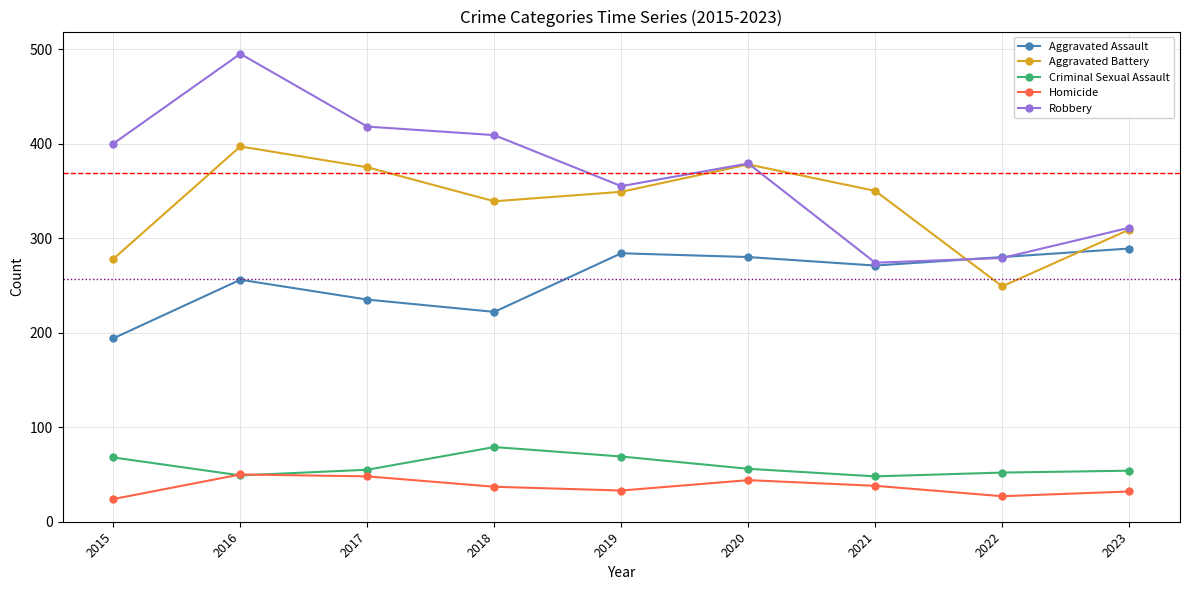

At how many categories does at least one series exceed 300?

8